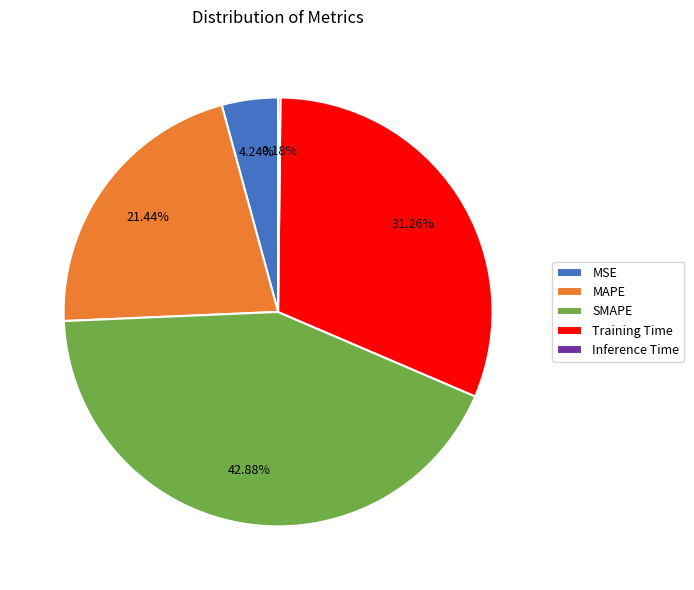

Is there any slice that represents more than half of the pie?

No